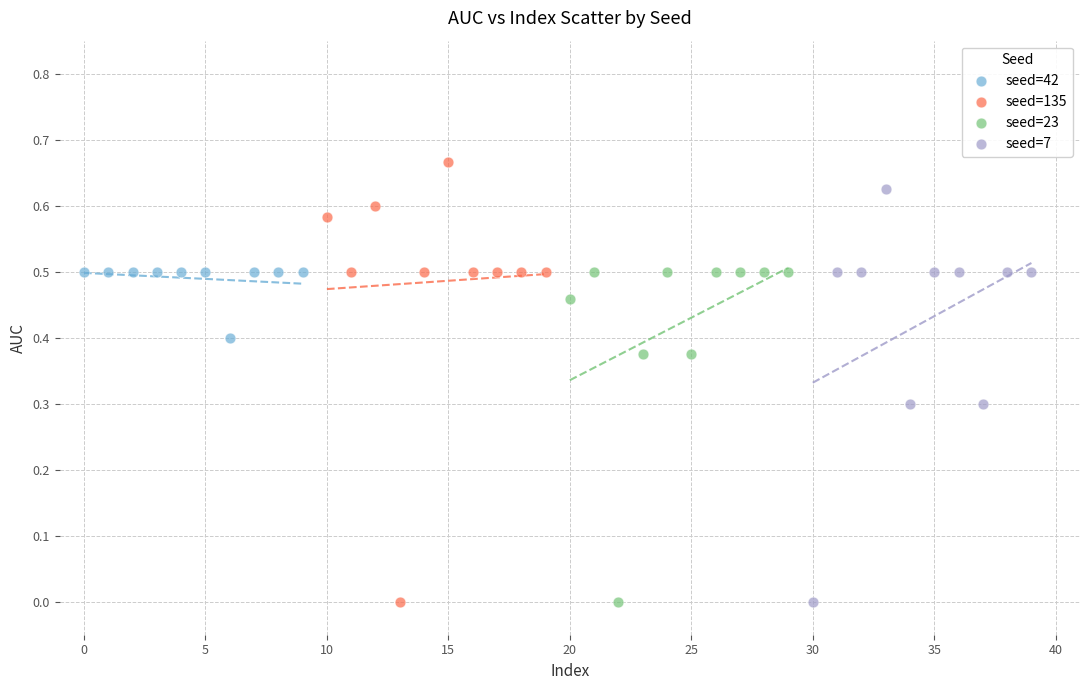

Which series reaches the maximum Y coordinate?

seed=135